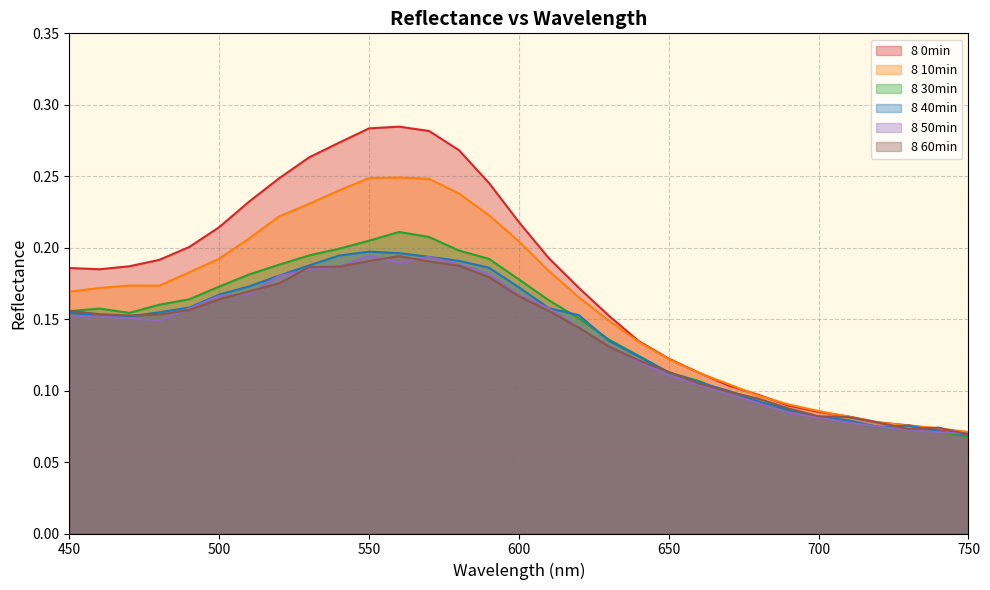

The 8 40min series shows 0.2 at 470. True or false?

True